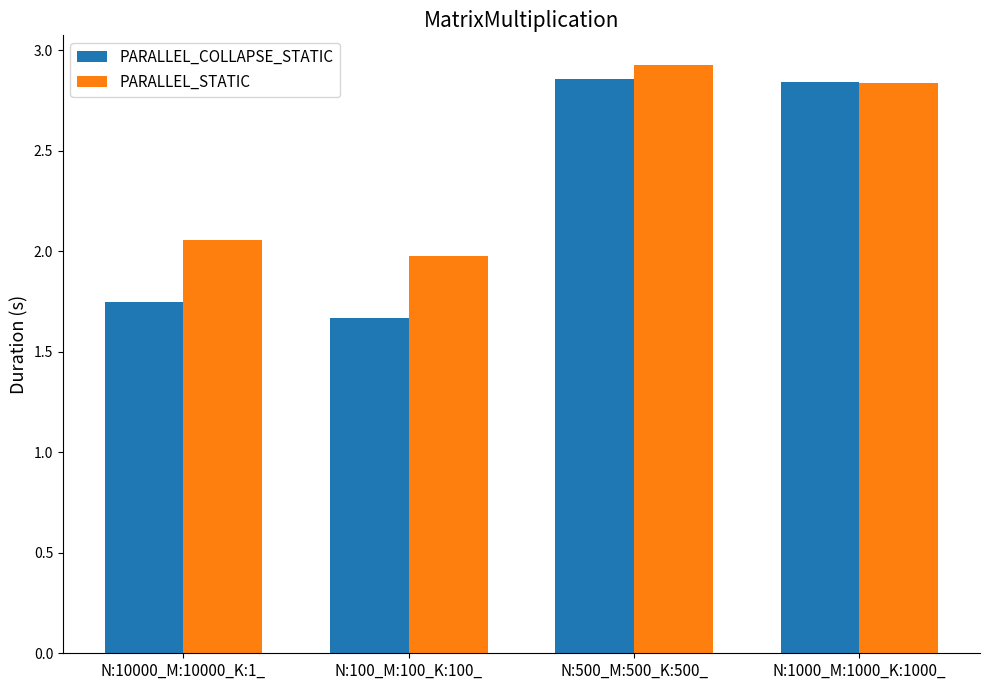

What is the label of the 1st bar from the left?

N:10000_M:10000_K:1_